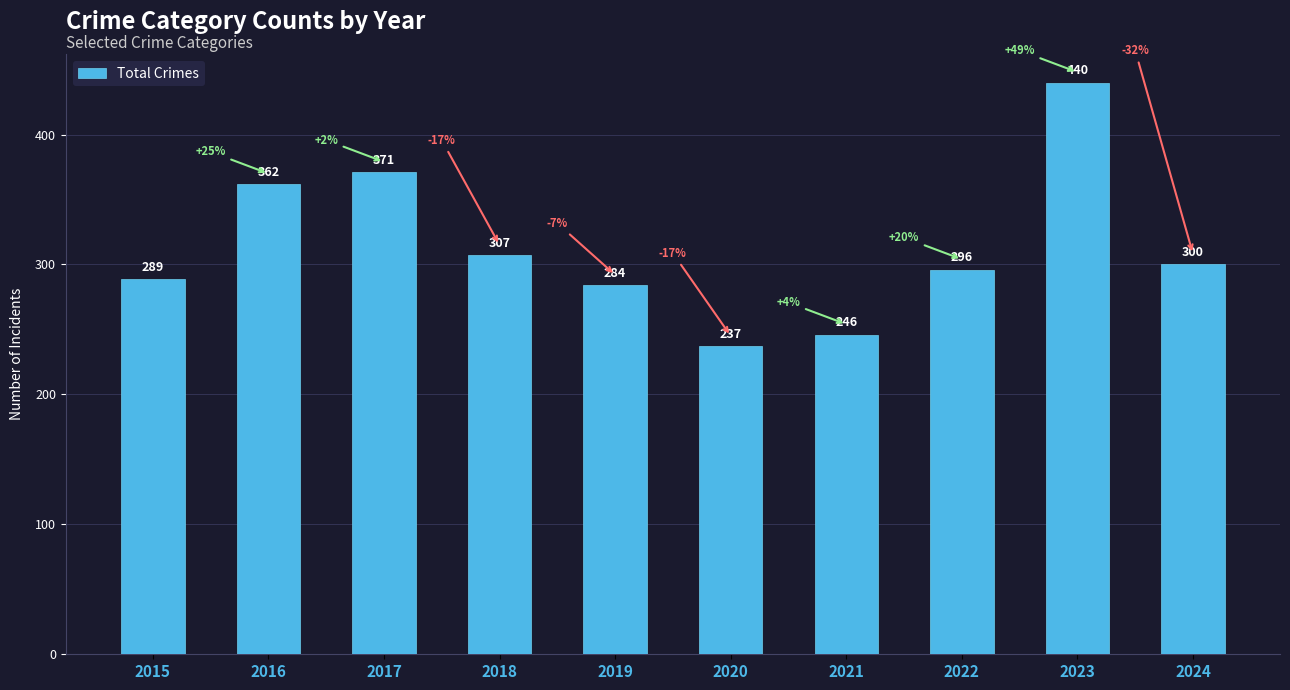

What is the difference between the second highest and second lowest values?

125